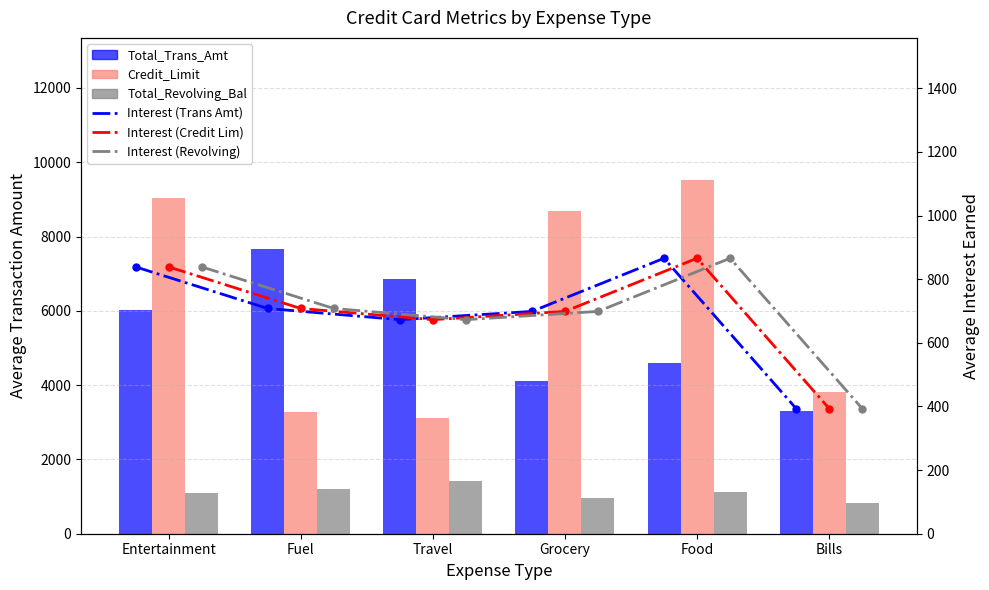

Which label corresponds to the smallest value in the chart?

Bills